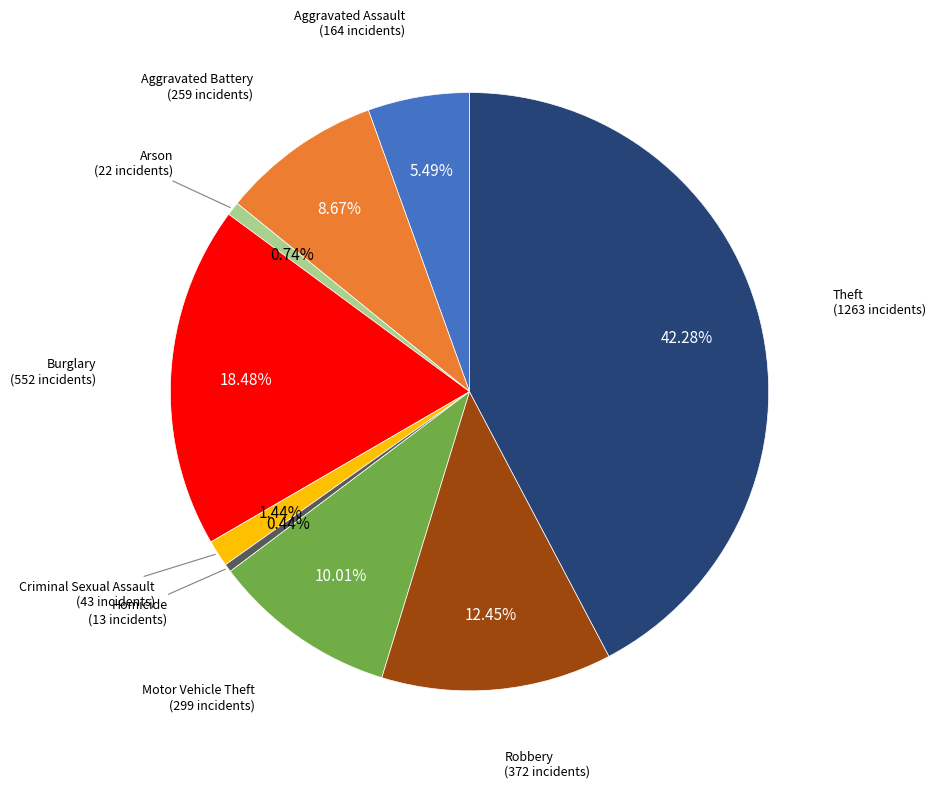

Is the sum of Homicide and Burglary greater than half?

No